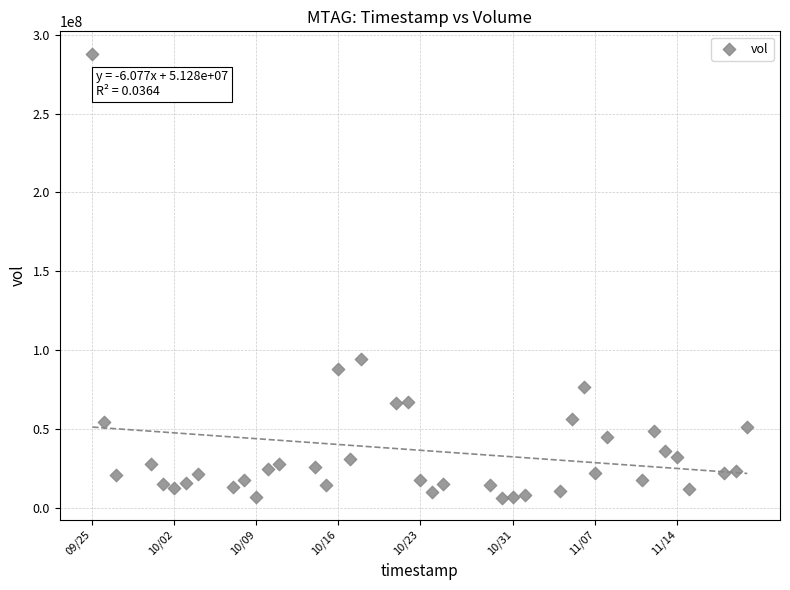

What is the range of X values (max minus min)?

4838400